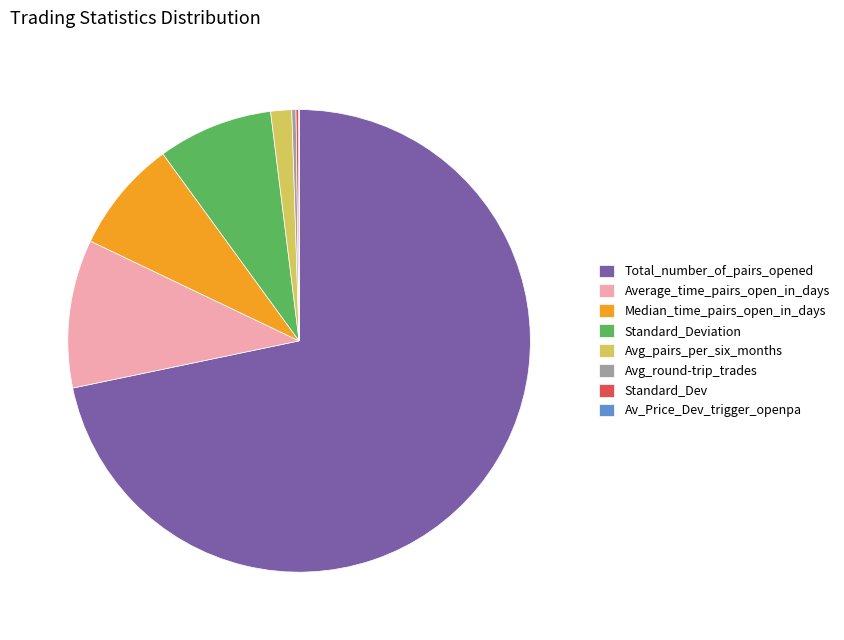

What is the largest slice in the pie chart?

Total_number_of_pairs_opened